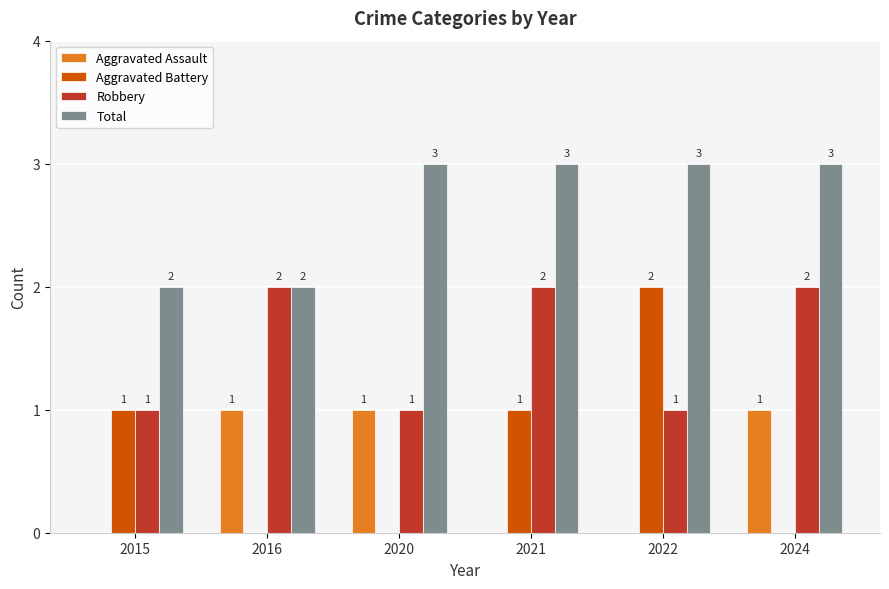

What is the spread (max minus min) of values at 2015?

2